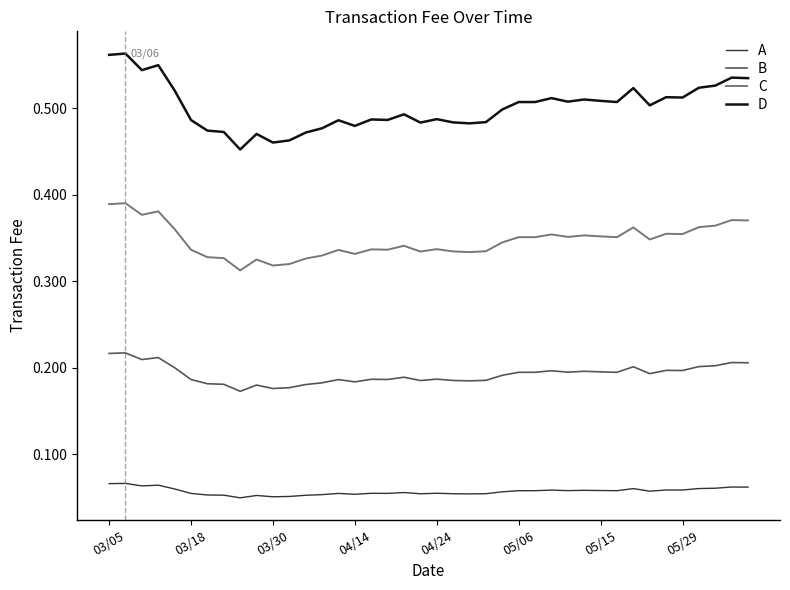

List the series in order of their peak value, lowest first.

A, B, C, D